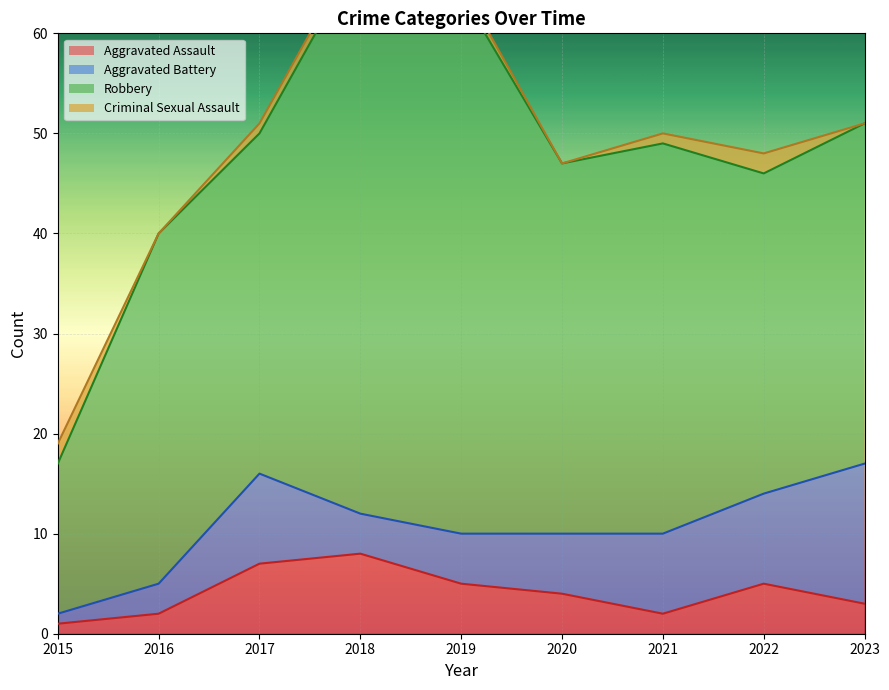

What are all the series names shown in the legend?

Aggravated Assault, Aggravated Battery, Robbery, Criminal Sexual Assault